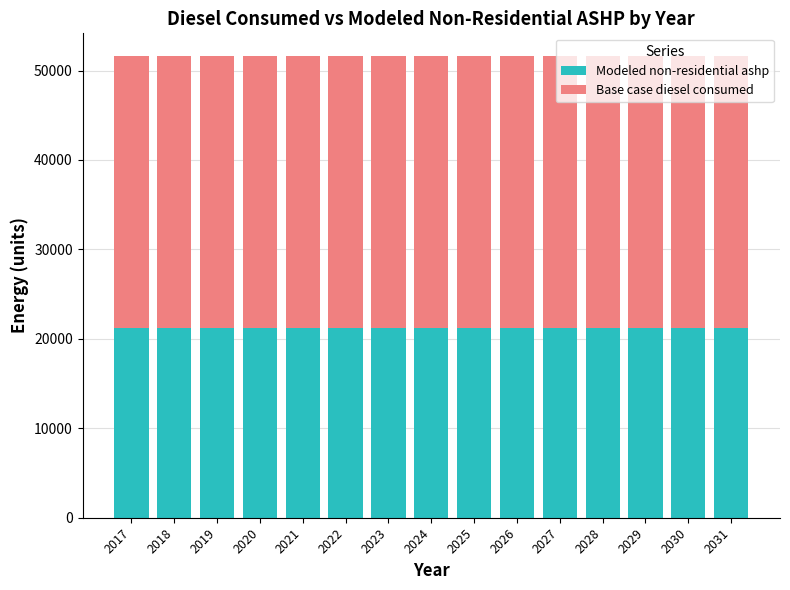

What is the sum of the Modeled non-residential ashp values at 2023 and 2031?

42478.5